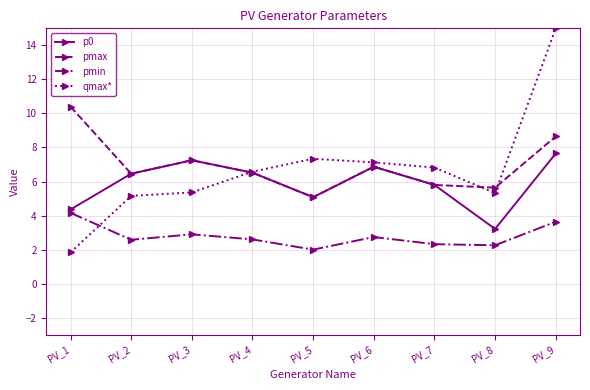

How many data points in pmin are above 2?

8